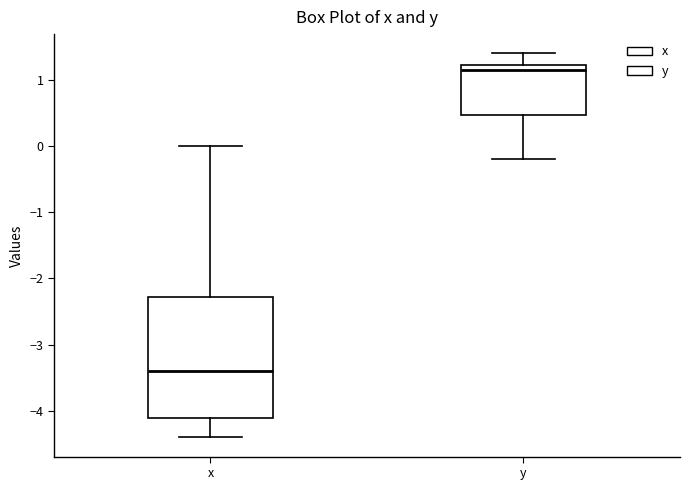

Reading left to right, transcribe this box plot: for each box, give where its median line is, the range the box spans, and where its two whiskers end, as read against the y-axis. The values are not printed on the chart, so give them approximately, as read against the axis.

x: median -3.4, box -4.1 to -2.3, whiskers -4.4 to 0.0
y: median 1.2 (just below the box's upper edge), box 0.5 to 1.2, whiskers -0.2 to 1.4